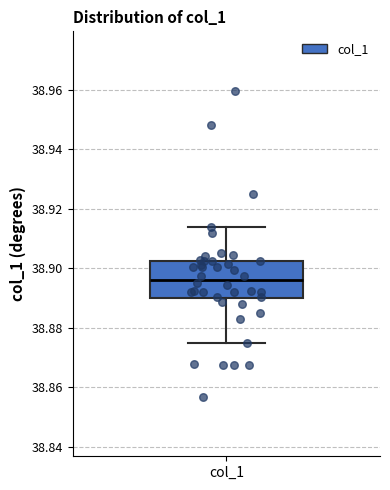

Transcribe this box plot: give where the median line is, the range the box spans, and where the two whiskers end, as read against the y-axis. The values are not printed on the chart, so give them approximately, as read against the axis.

median 38.896, box 38.890 to 38.902, whiskers 38.876 to 38.914